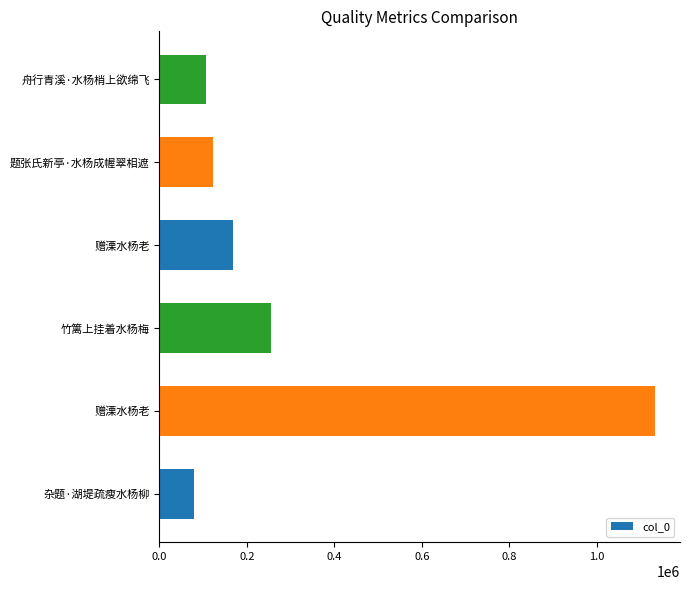

Does the chart contain any negative values?

No